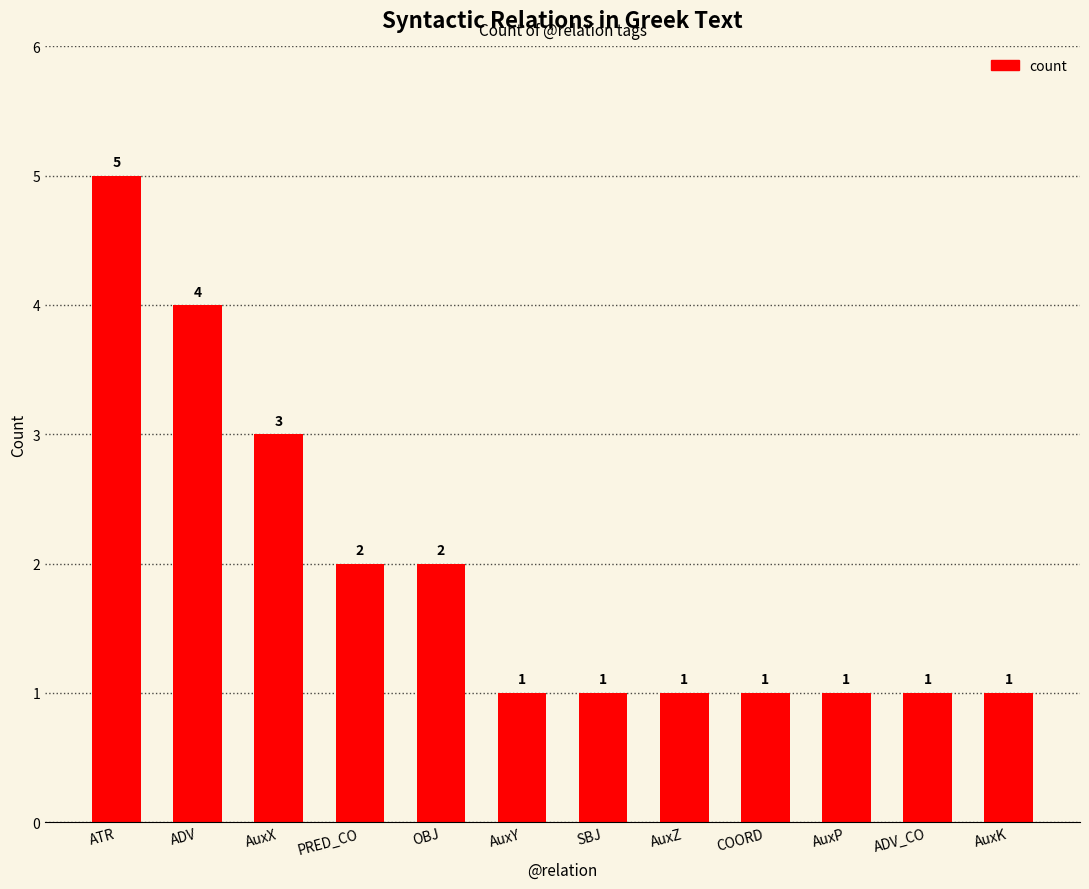

Approximately how many times larger is the value at AuxK compared to ADV_CO?

1.0